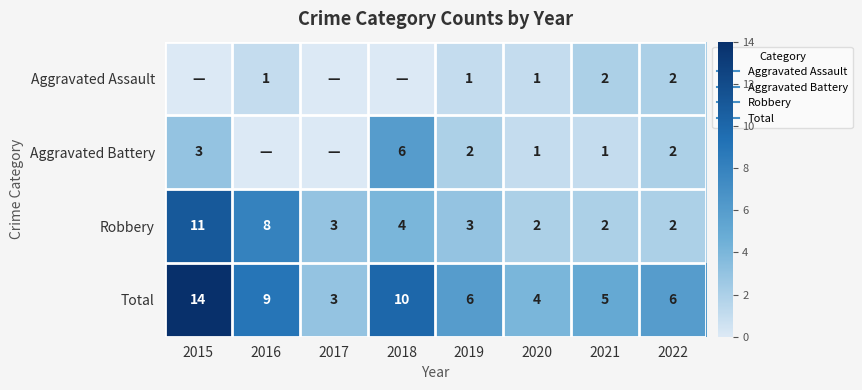

What is the average value of the Total series?

7